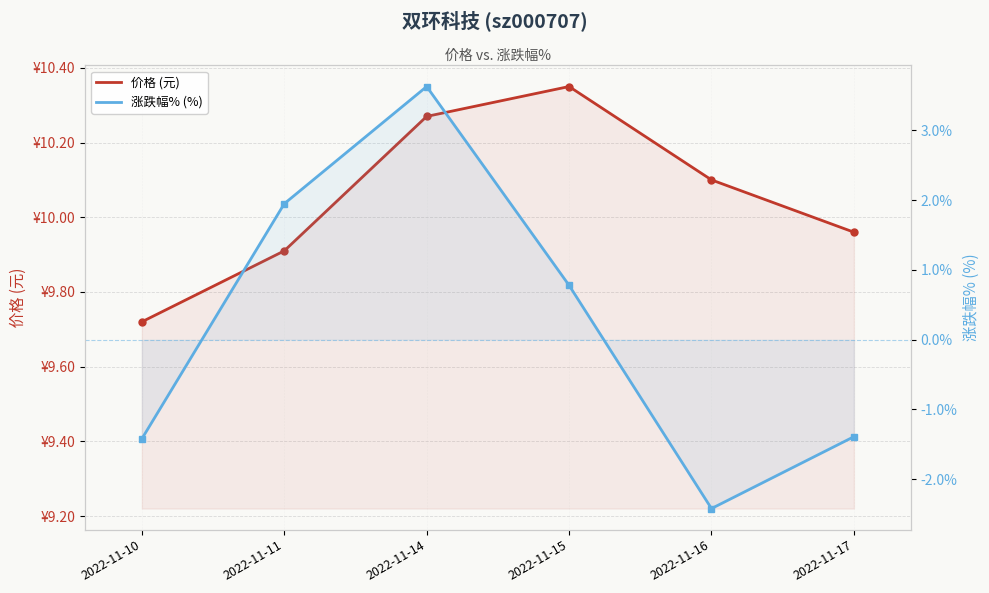

What is the average value of the 涨跌幅% (%) series?

0.2